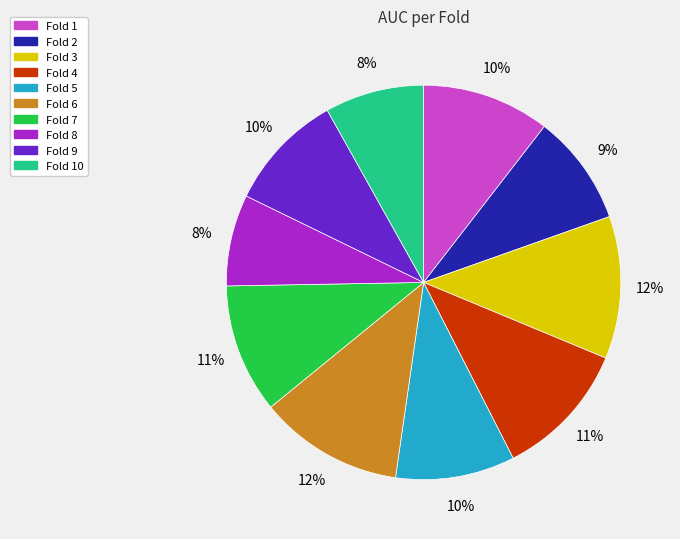

The Fold 1 slice represents 18% of the pie. True or false?

False